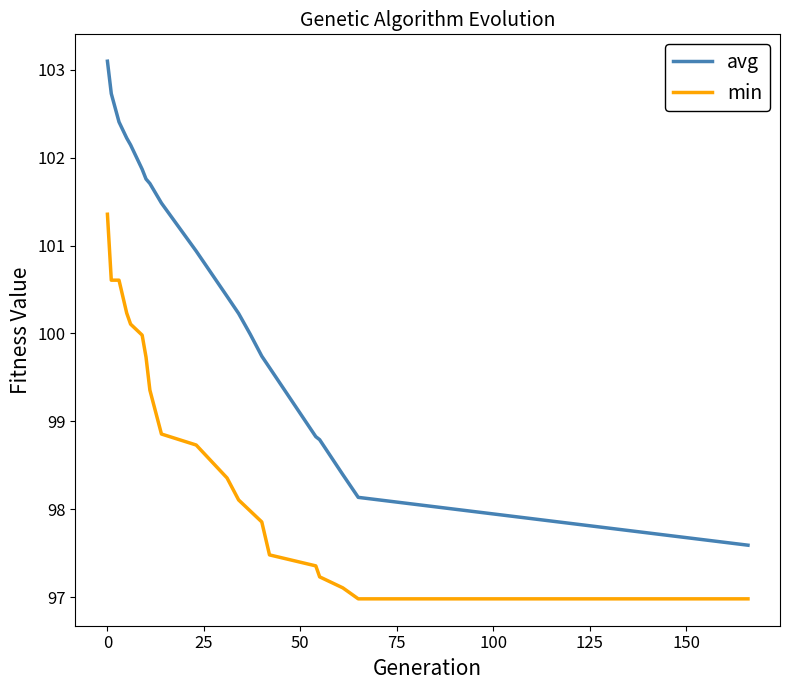

What is the minimum value for avg?

97.6